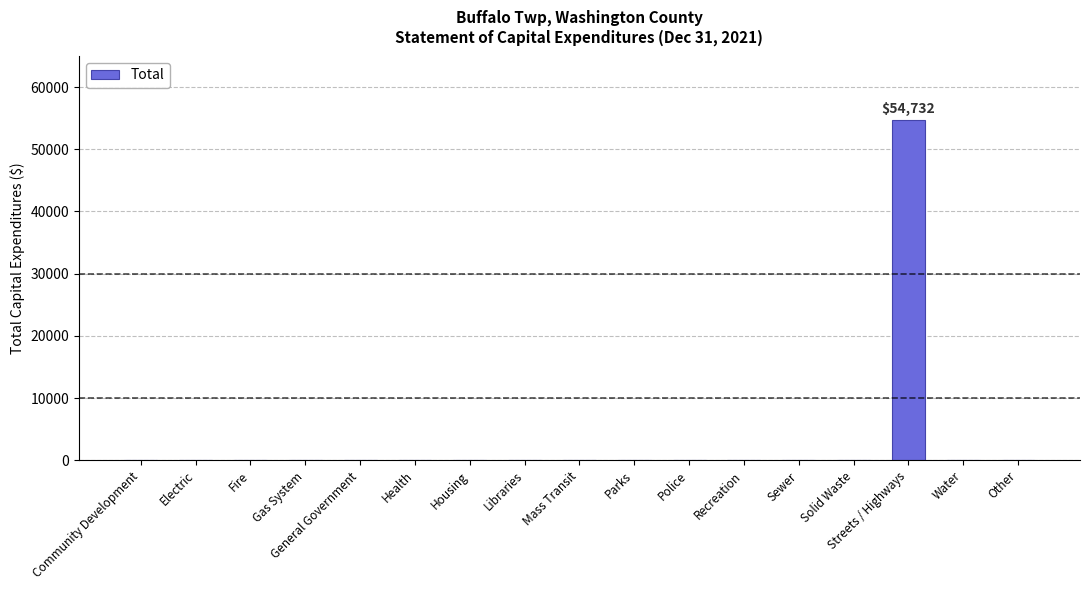

What is the sum of all values?

54732